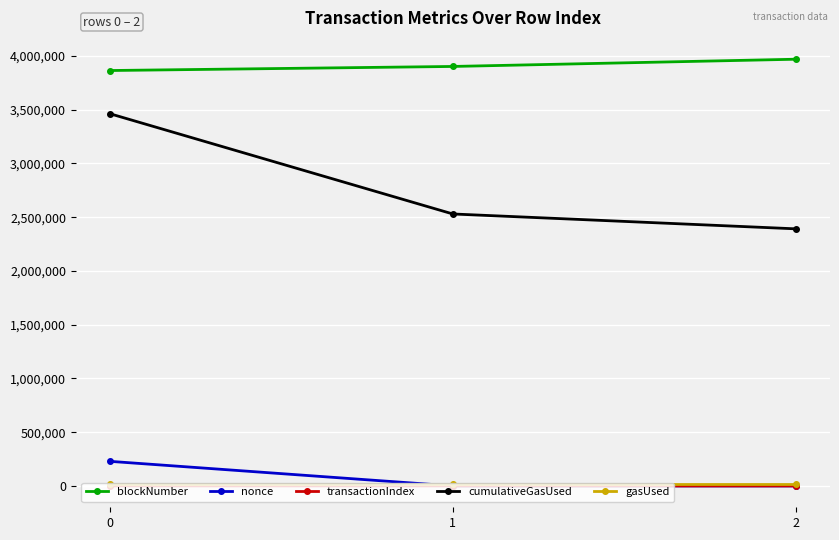

Which series has the largest range (max minus min)?

cumulativeGasUsed